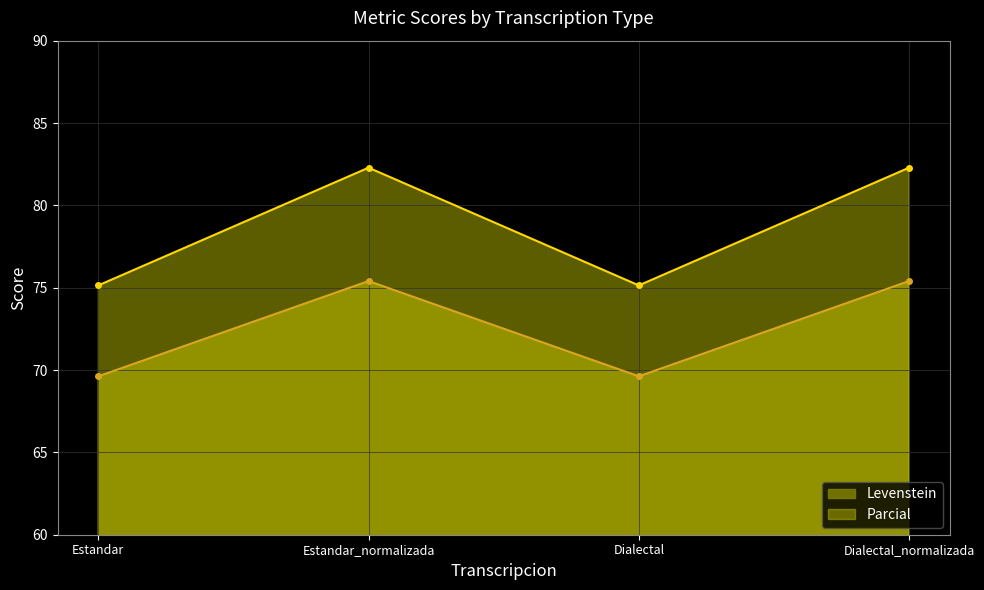

What is the value of the Levenstein point at the 1st from the left?

69.6